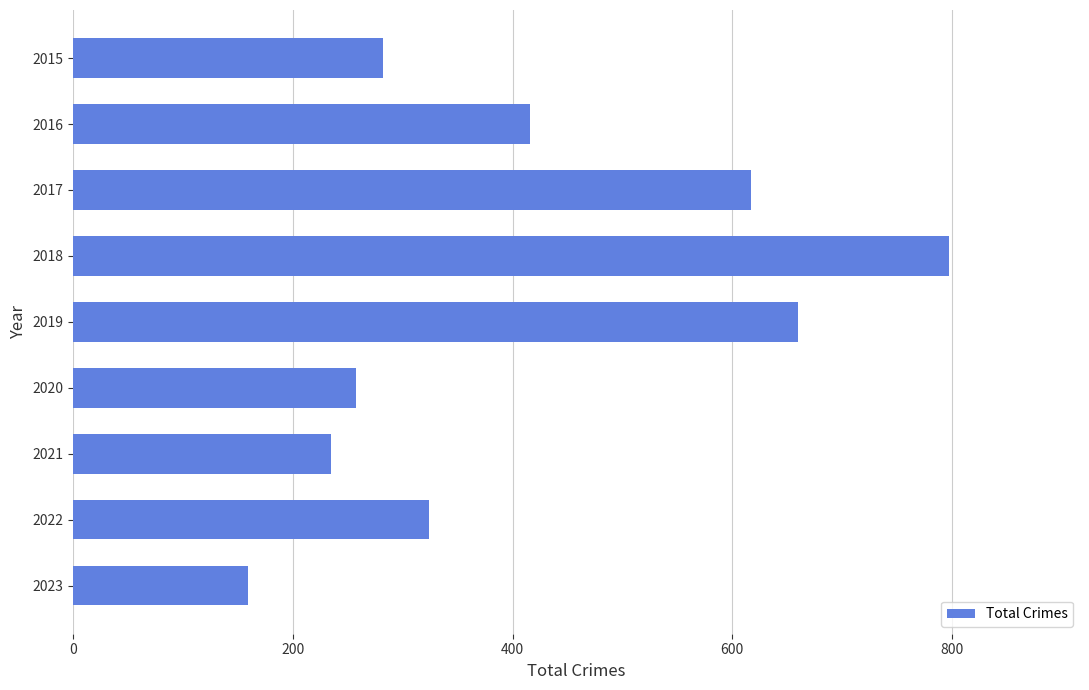

What is the sum of all values?

3747